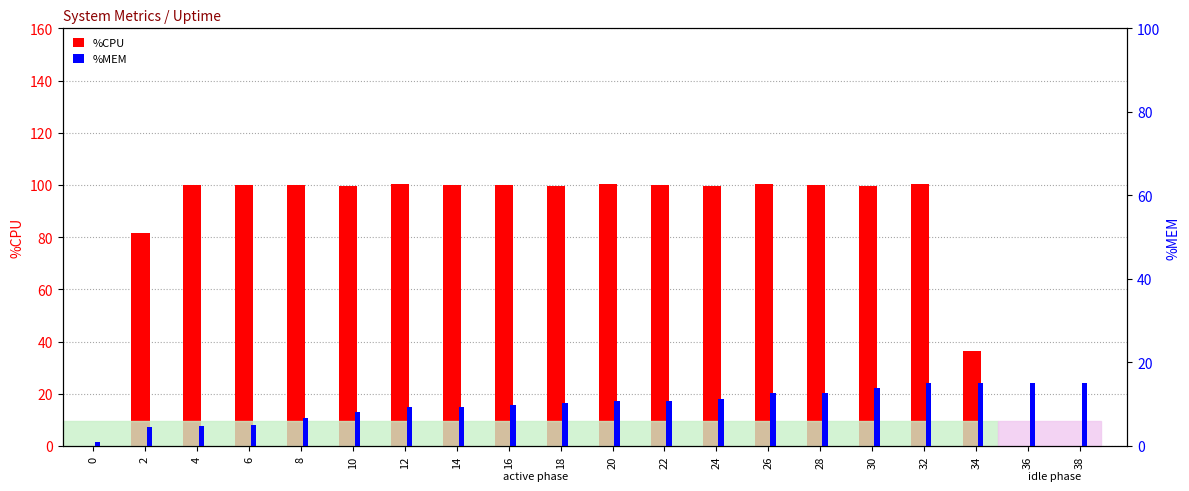

What is the minimum value for %MEM?

1.0